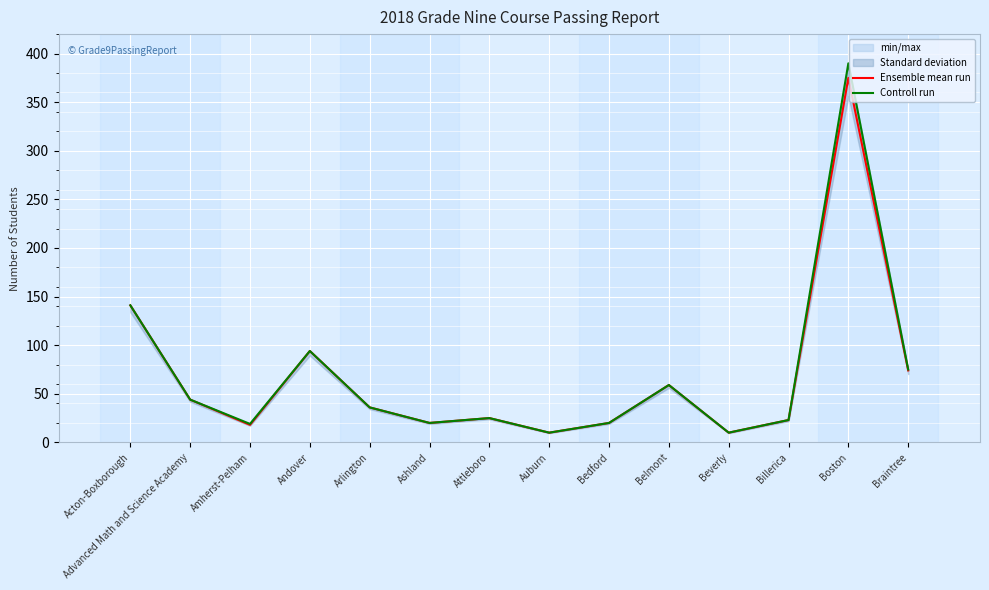

What is the lowest value of the Ensemble mean run series?

10